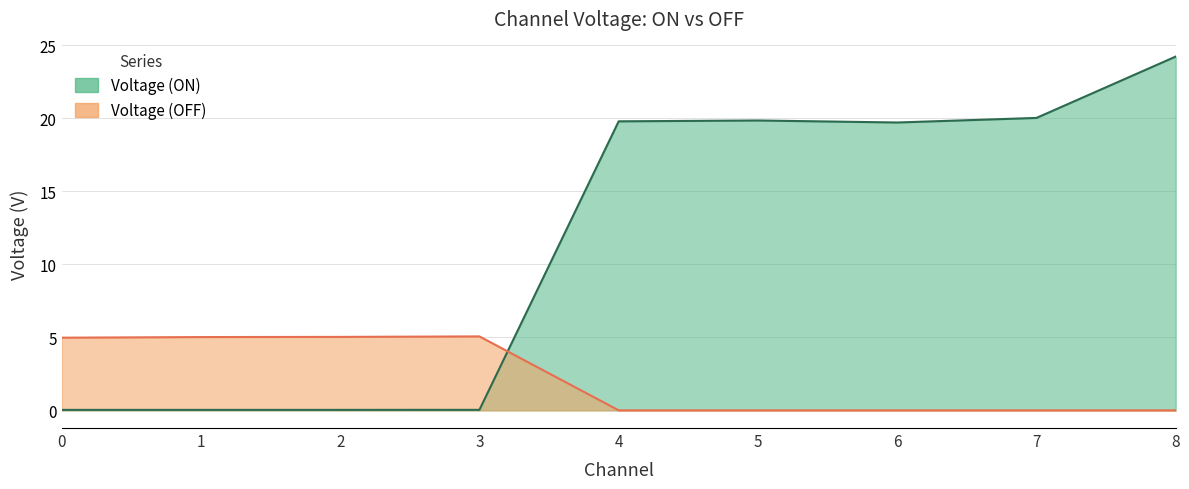

Where do Voltage (OFF) and Voltage (ON) first cross each other?

3 and 4